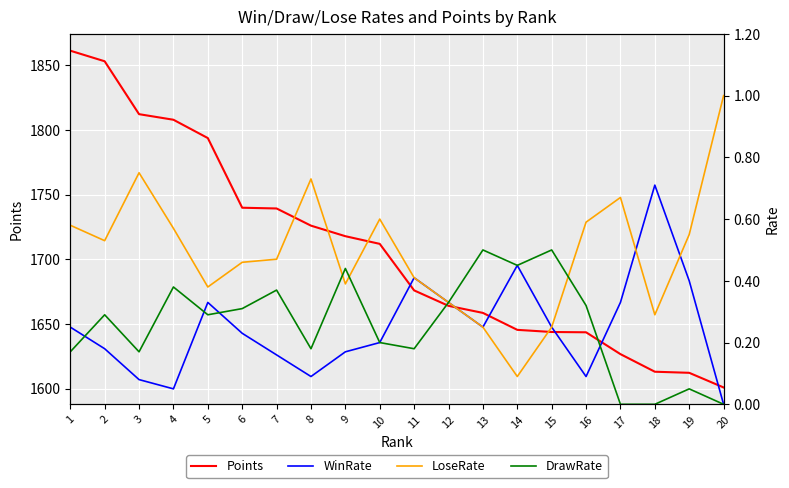

Reading right to left, transcribe all the data shown in this chart.

Points: 1600.8	1612.2	1613.0	1626.6	1643.5	1643.7	1645.4	1658.5	1663.9	1675.9	1711.9	1717.8	1726.0	1739.3	1739.8	1793.7	1807.9	1812.2	1853.1	1861.3
WinRate: 0.0	0.4	0.7	0.3	0.1	0.2	0.5	0.2	0.3	0.4	0.2	0.2	0.1	0.2	0.2	0.3	0.1	0.1	0.2	0.2
LoseRate: 1.0	0.6	0.3	0.7	0.6	0.2	0.1	0.2	0.3	0.4	0.6	0.4	0.7	0.5	0.5	0.4	0.6	0.8	0.5	0.6
DrawRate: 0.0	0.1	0.0	0.0	0.3	0.5	0.5	0.5	0.3	0.2	0.2	0.4	0.2	0.4	0.3	0.3	0.4	0.2	0.3	0.2